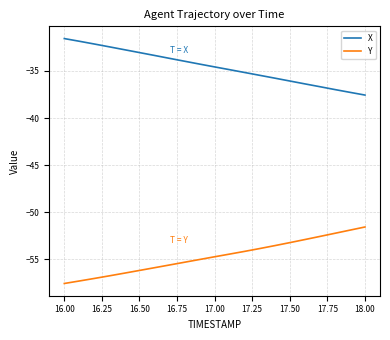

True or false: Y and X intersect in this chart.

False